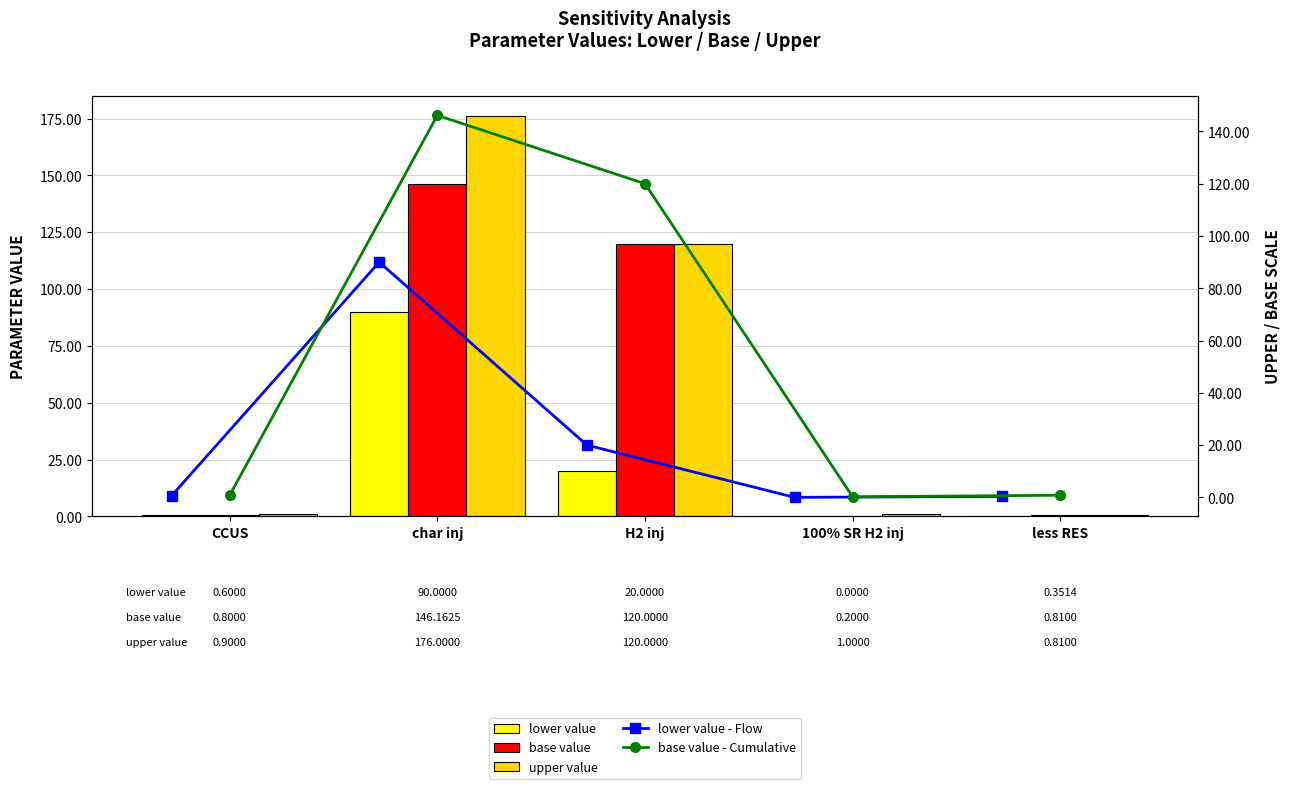

True or false: base value - Cumulative has a value of 0.0 at 100% SR H2 inj.

False